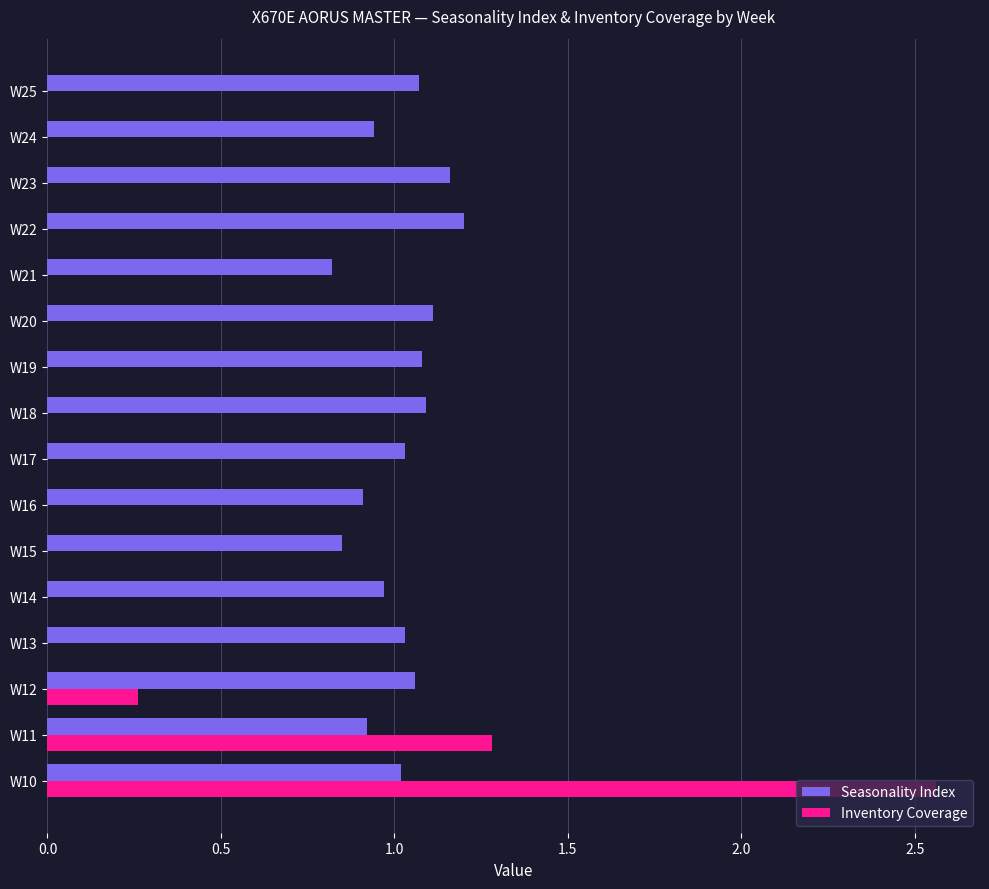

The Seasonality Index series shows 0.9 at W24. True or false?

True